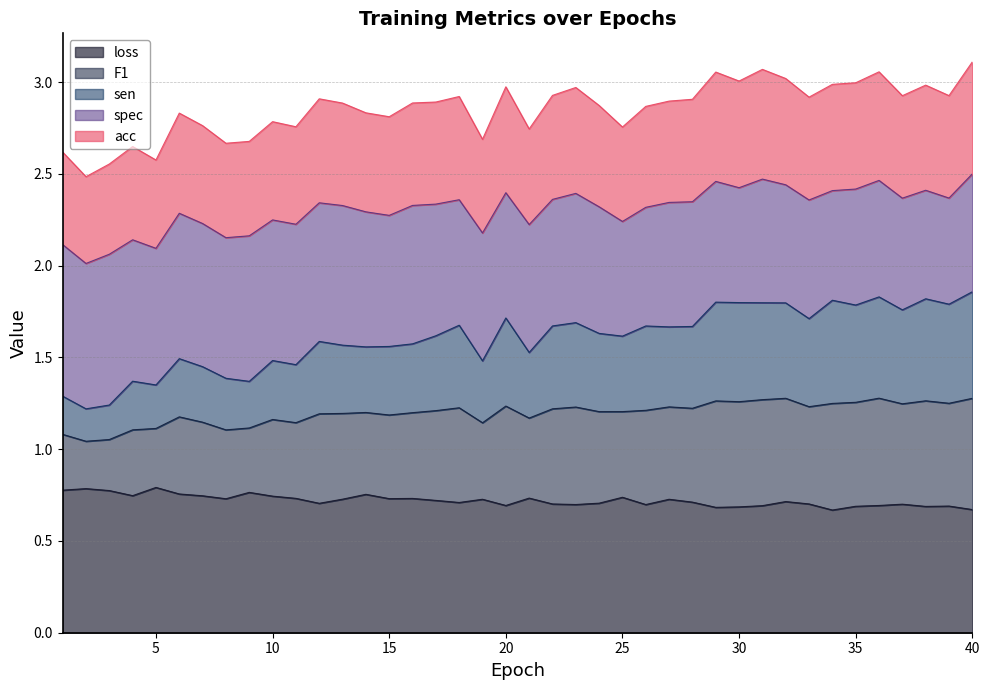

What is the total value across all series at 20?

3.0